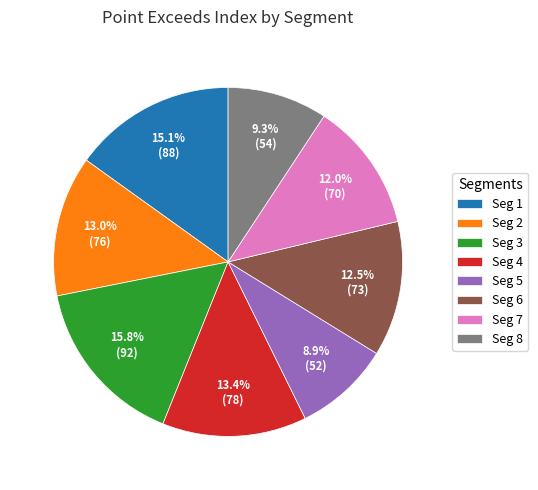

Which slice is the largest?

Seg 3